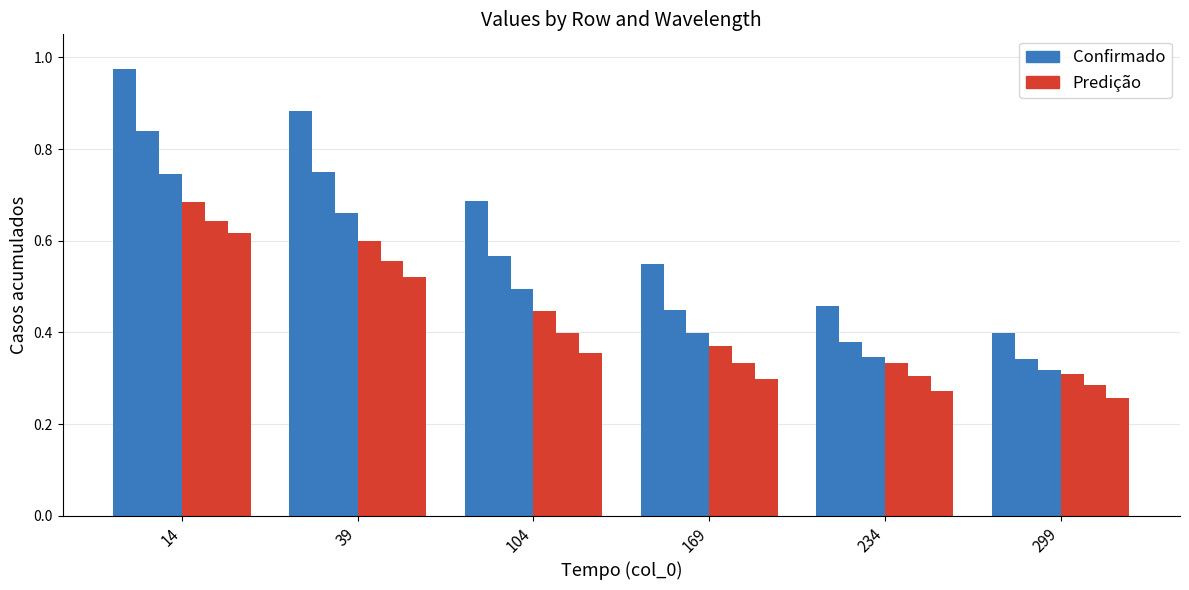

Rank the categories by Predição value from lowest to highest.

299, 234, 169, 104, 39, 14